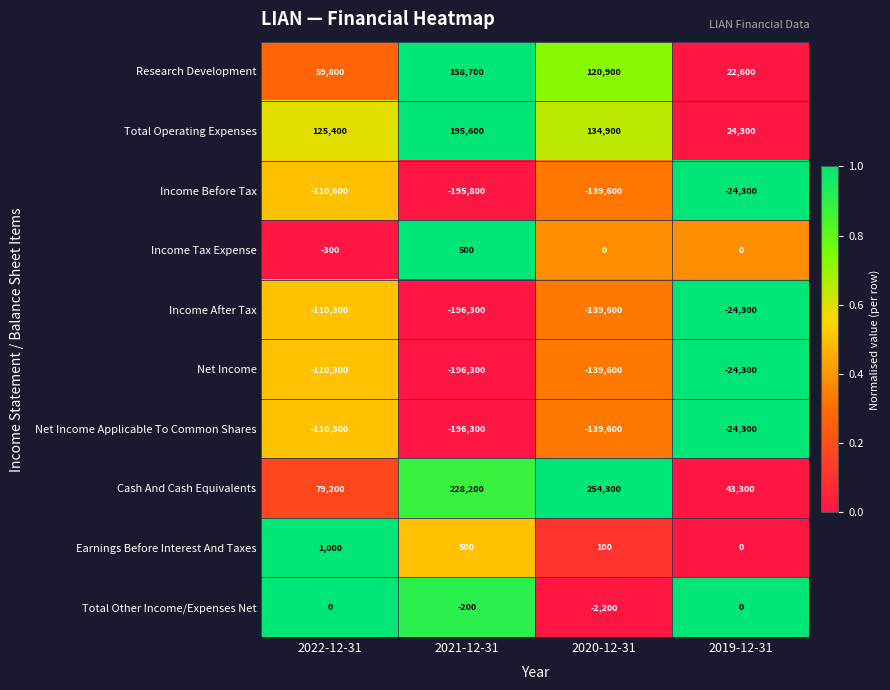

At which category is the sum across all series the highest?

2019-12-31